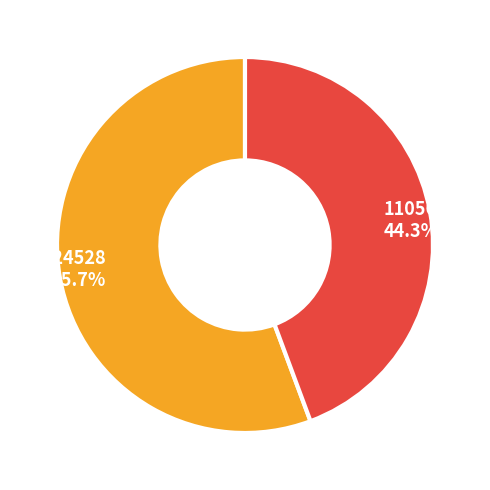

To the nearest percent, what percentage of the pie is 110567917?

44%